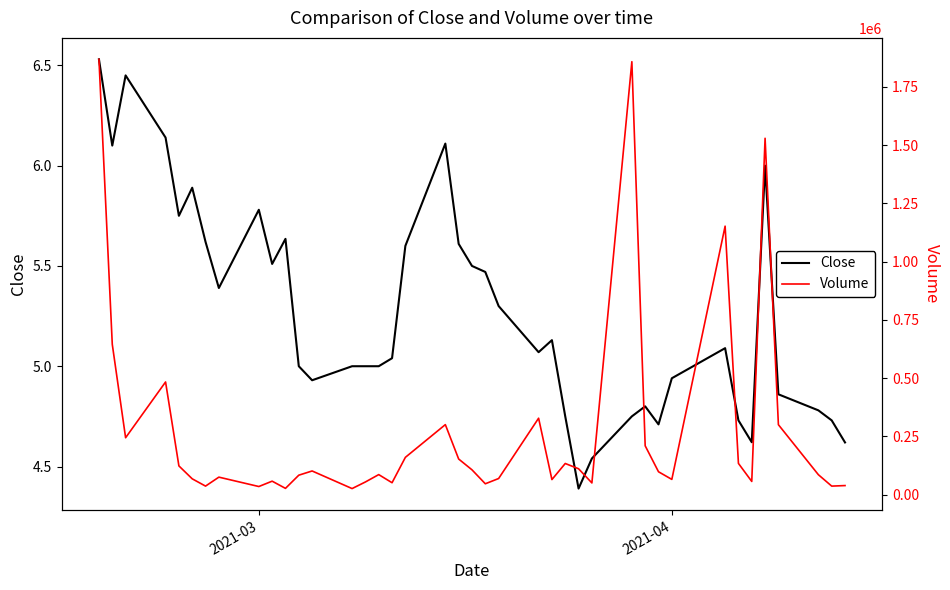

List the series in order of their peak value, lowest first.

Close, Volume